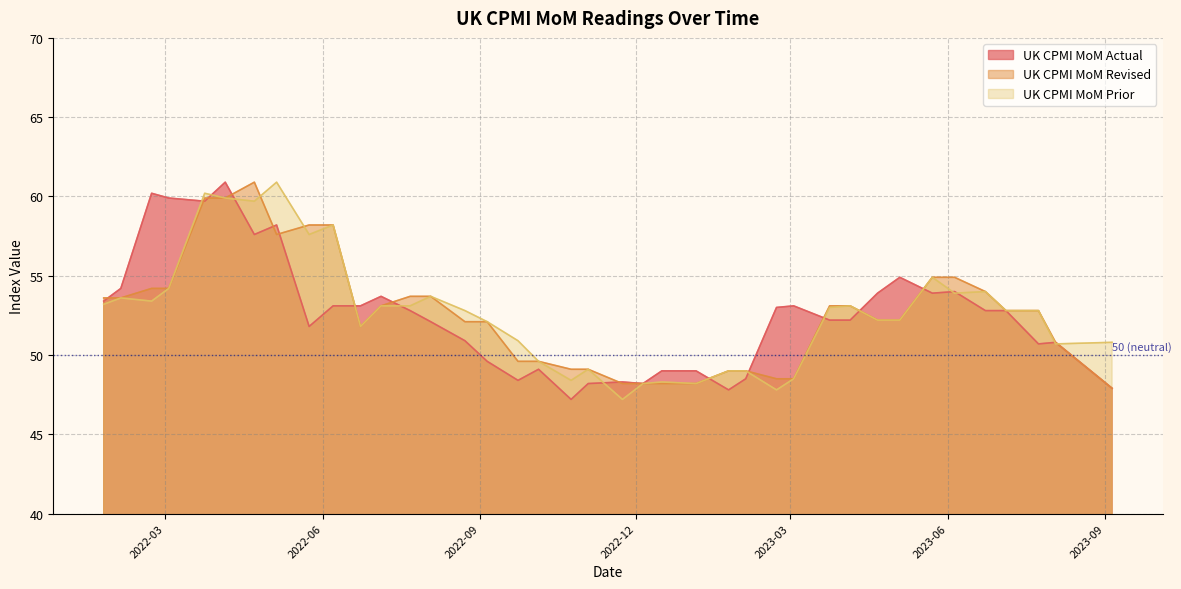

What is the difference between the UK_CPMI_MoM_Actual values at 2023-03-03 and 2022-01-24?

0.3